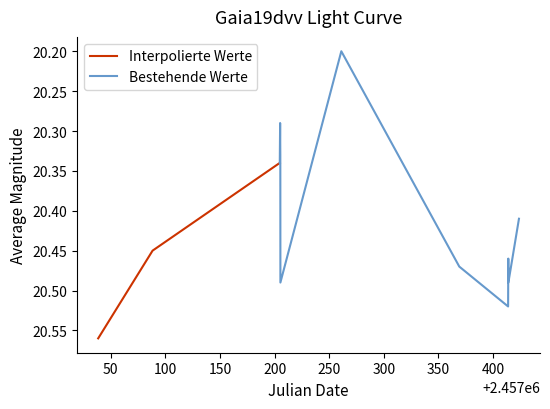

How many interior local valleys (lower than both neighbors) does the data have?

3